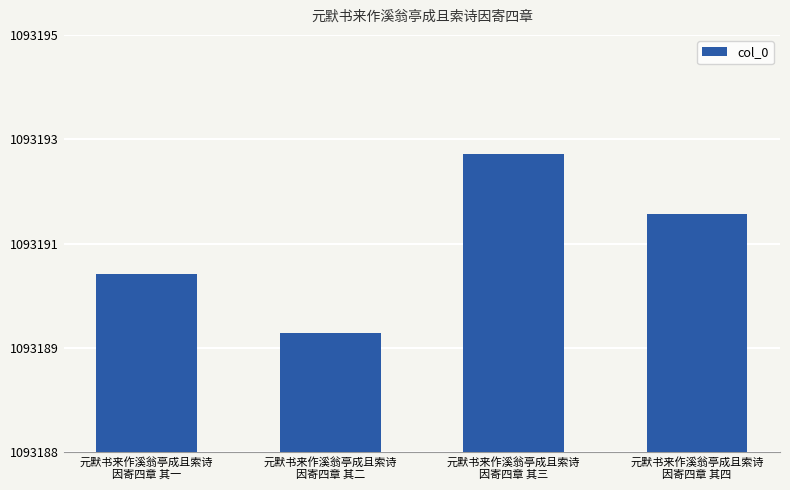

What is the label of the 4th bar from the left?

元默书来作溪翁亭成且索诗
因寄四章 其四